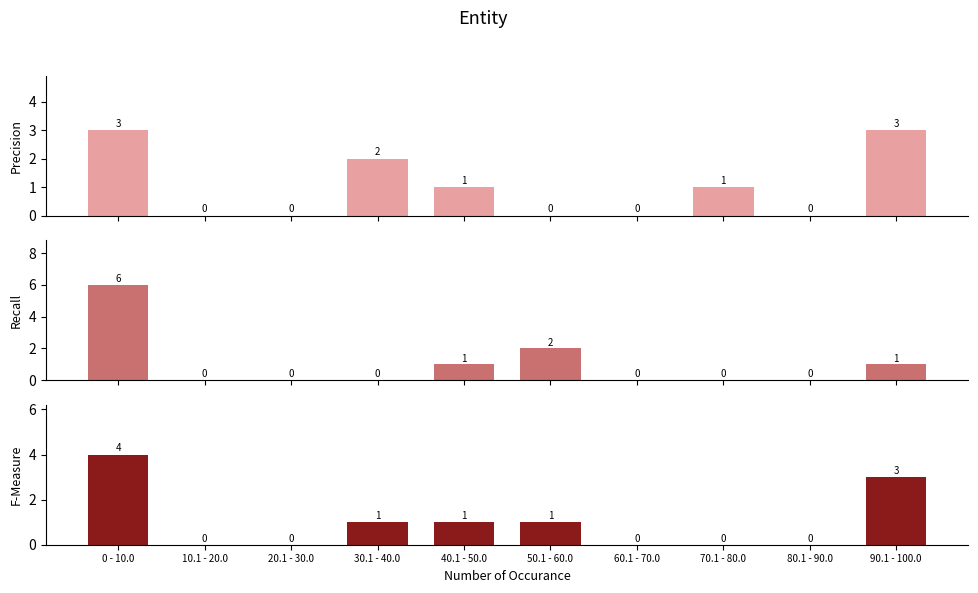

Count the number of data series in this chart.

3